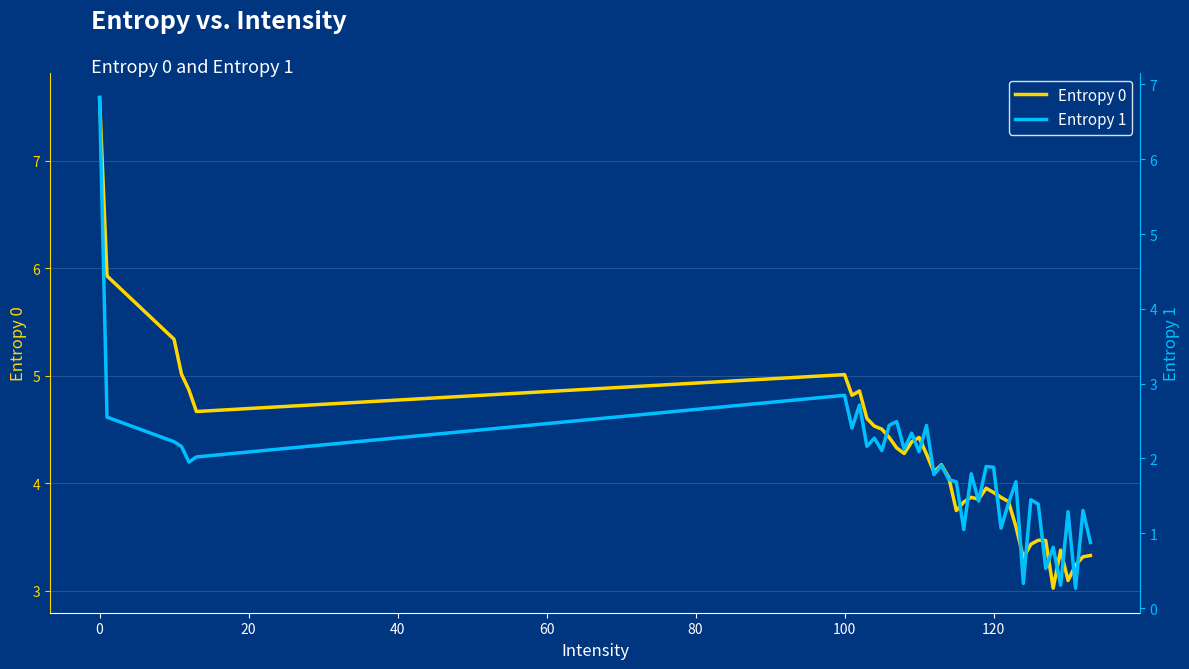

True or false: Entropy 1 and Entropy 0 cross at least once.

False